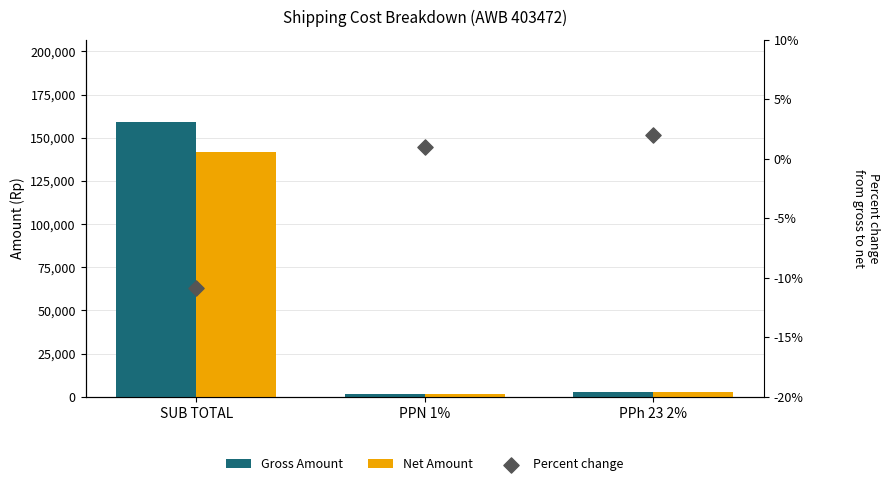

At which category is the sum across all series the highest?

SUB TOTAL